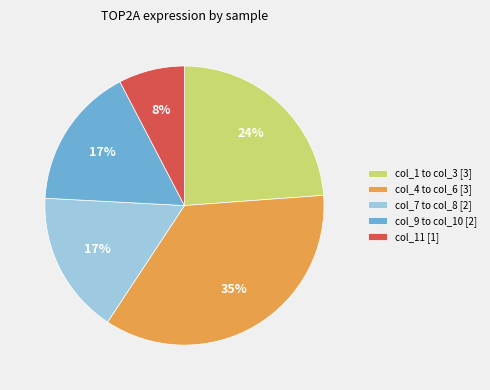

What is the ratio of the value at col_9 to col_10 [2] to the value at col_7 to col_8 [2]?

1.0